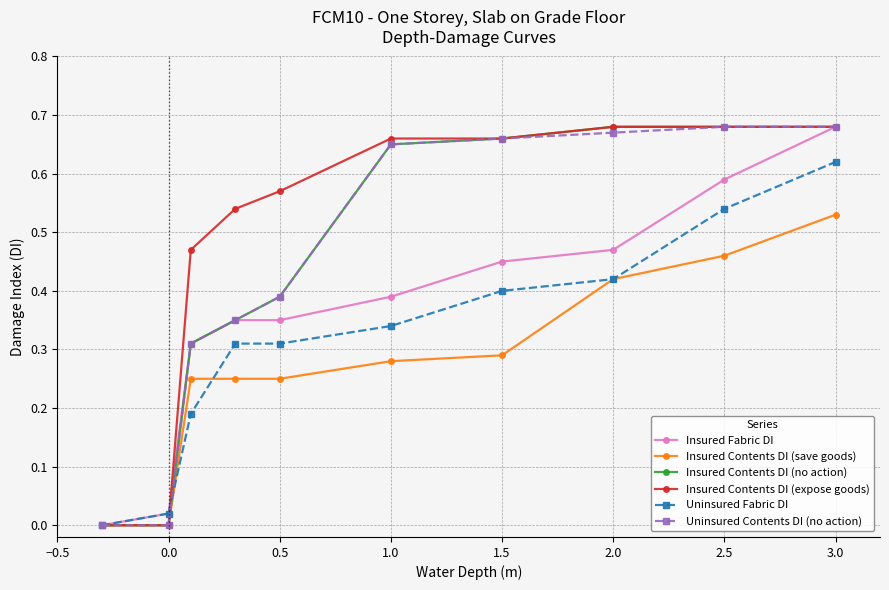

Which series has the largest total across all categories?

Insured Contents DI (expose goods)